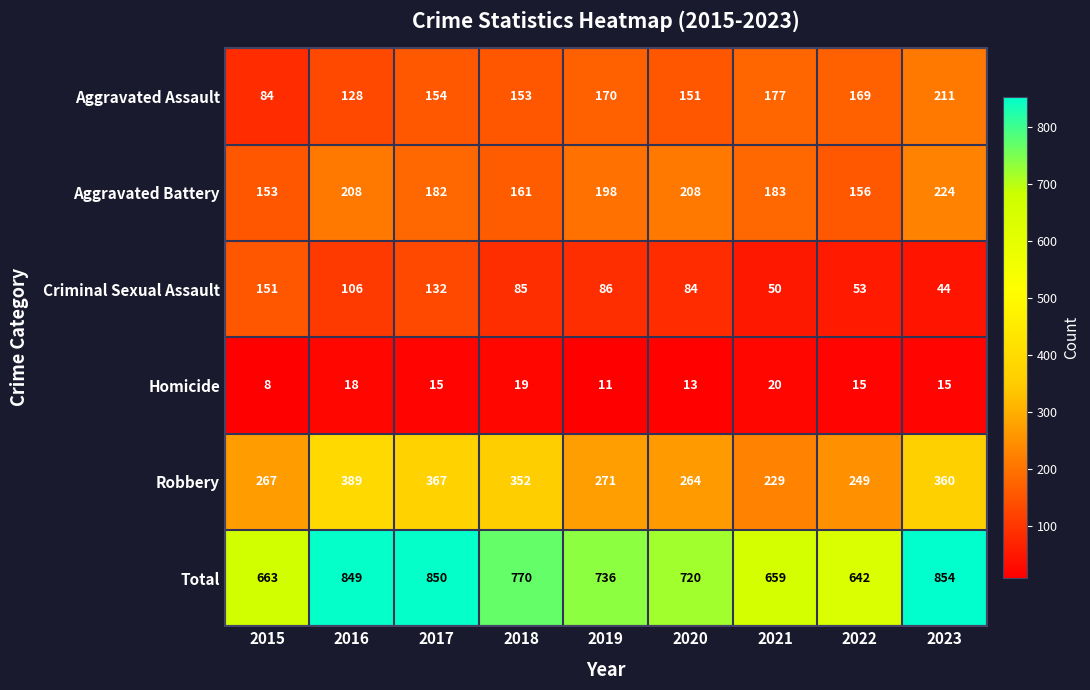

What is the average value of the Homicide series?

15